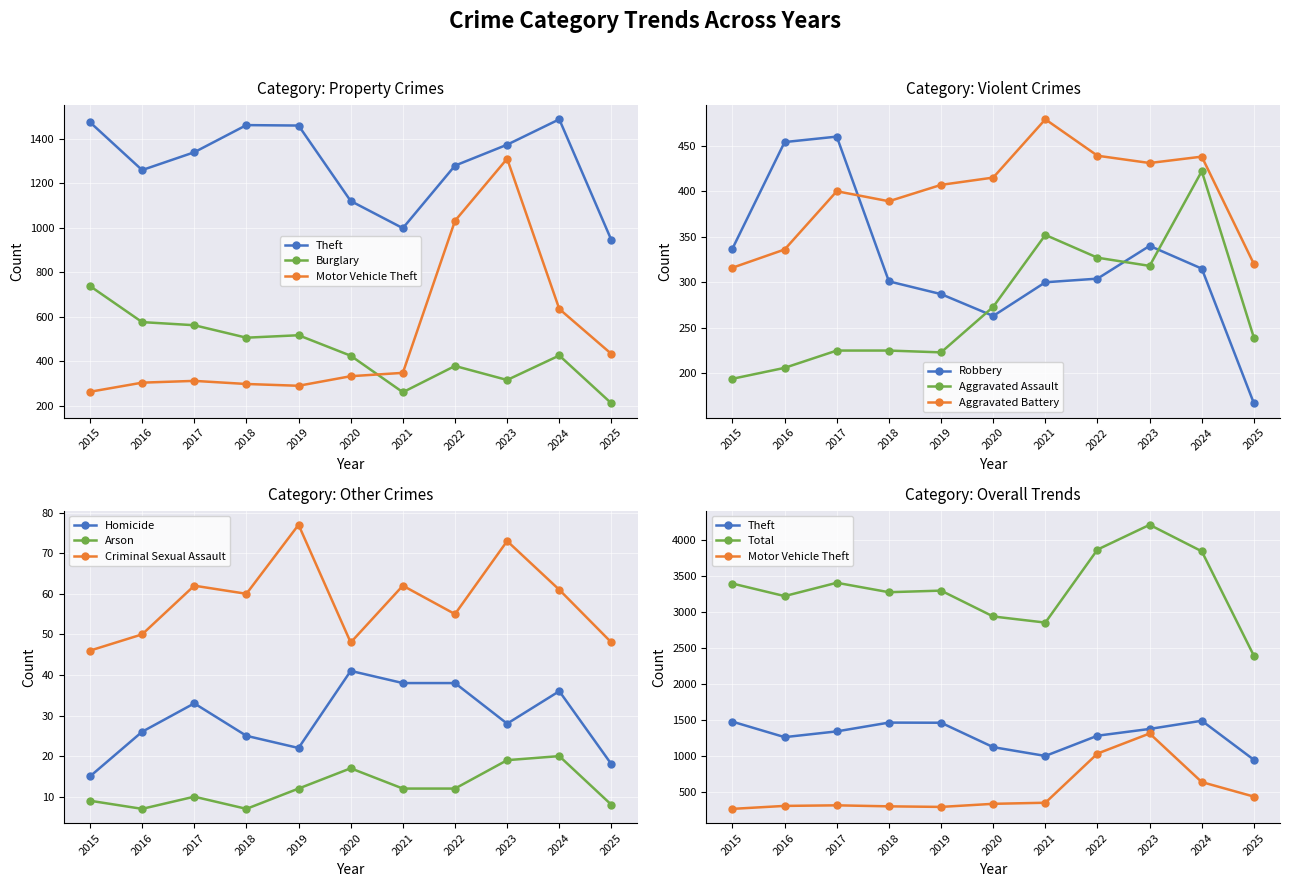

How many data points in Motor Vehicle Theft are less than 333?

5